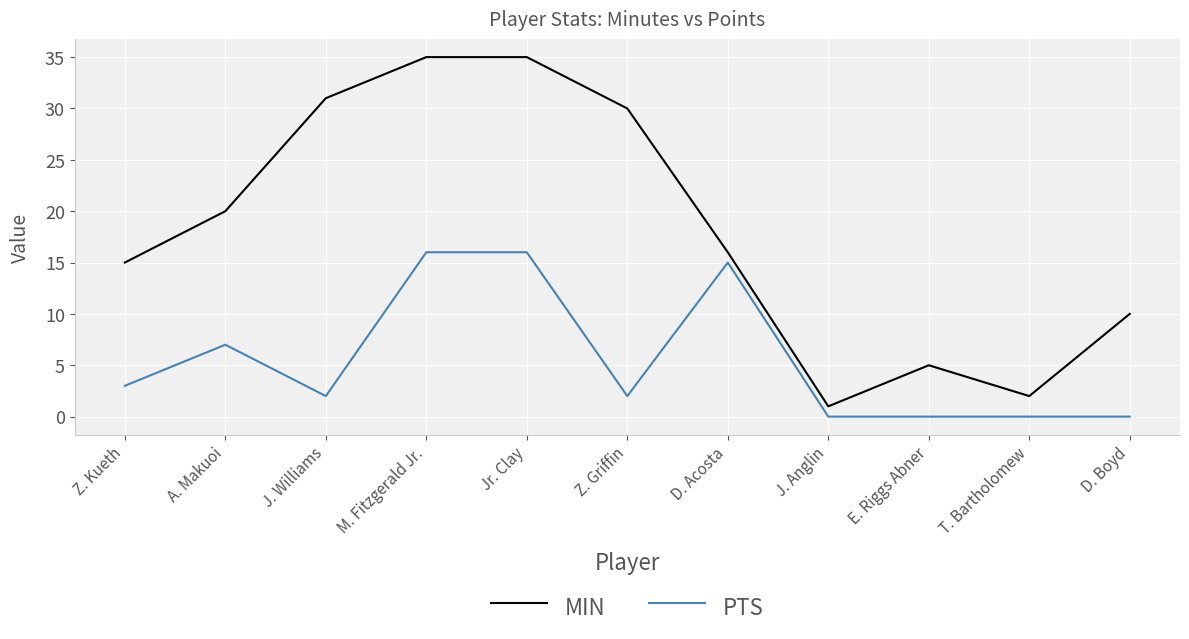

Rank the series by their maximum value, from highest to lowest.

MIN, PTS